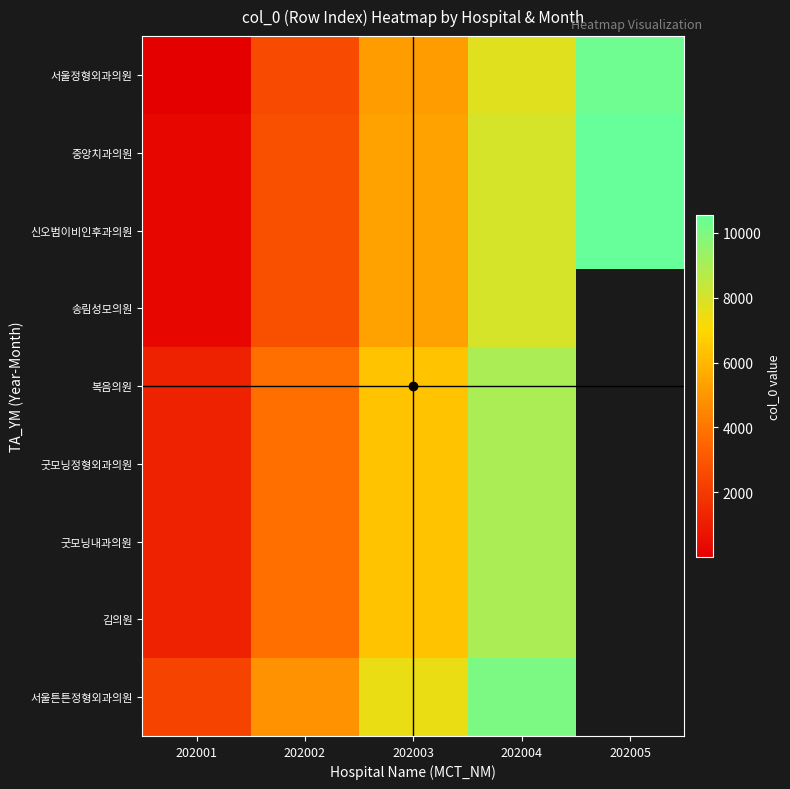

At which category is the sum across all series the highest?

202004